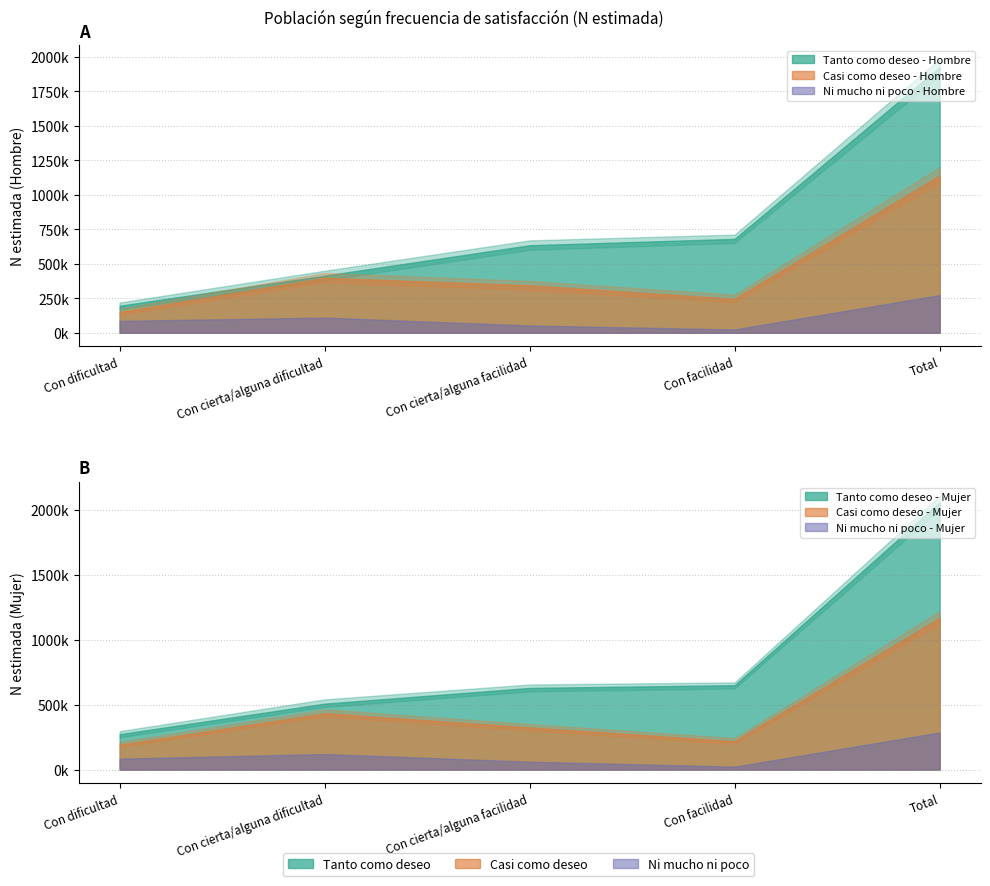

The value of Ni mucho ni poco - Hombre (N estimada) at Con cierta/alguna facilidad is 52697. True or false?

True